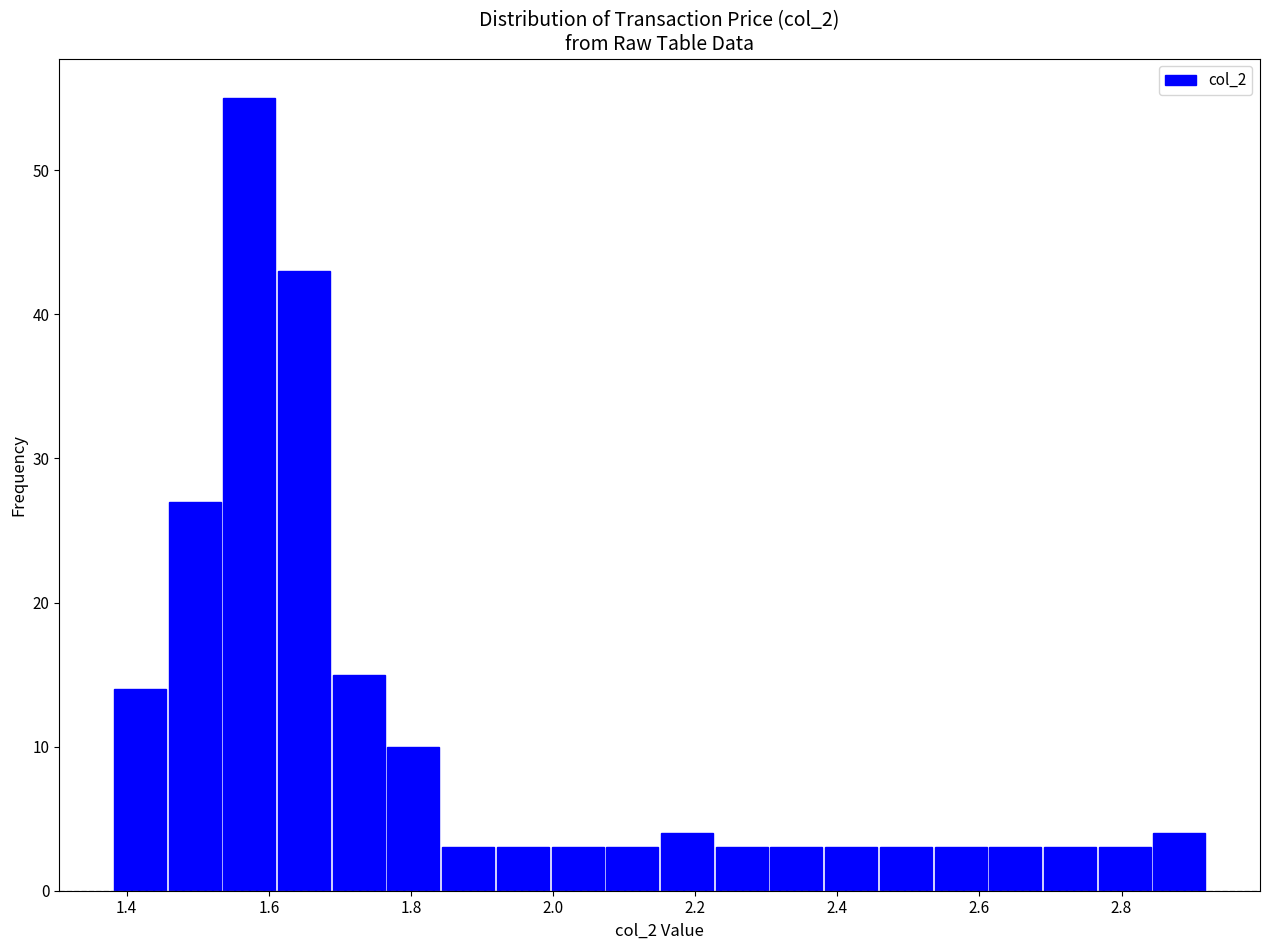

Read against the x-axis, roughly where is the centre of the tallest bar?

1.58